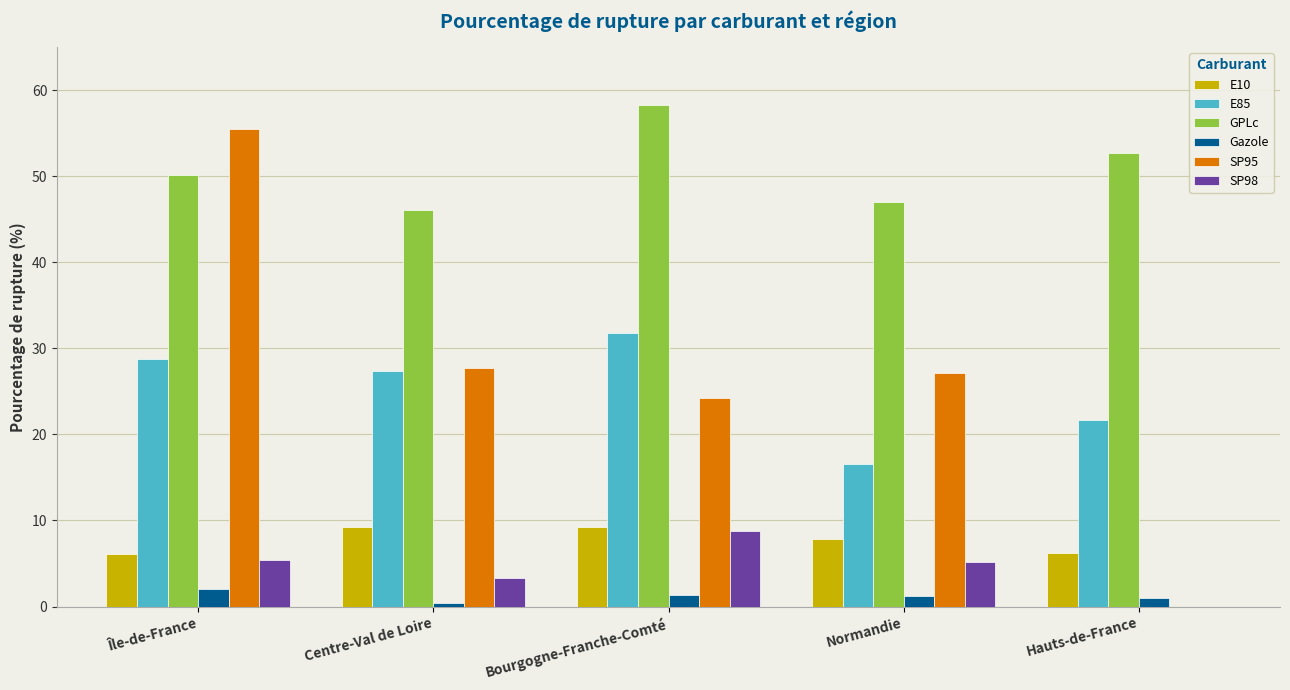

At which label is SP95 closest to 27?

Normandie